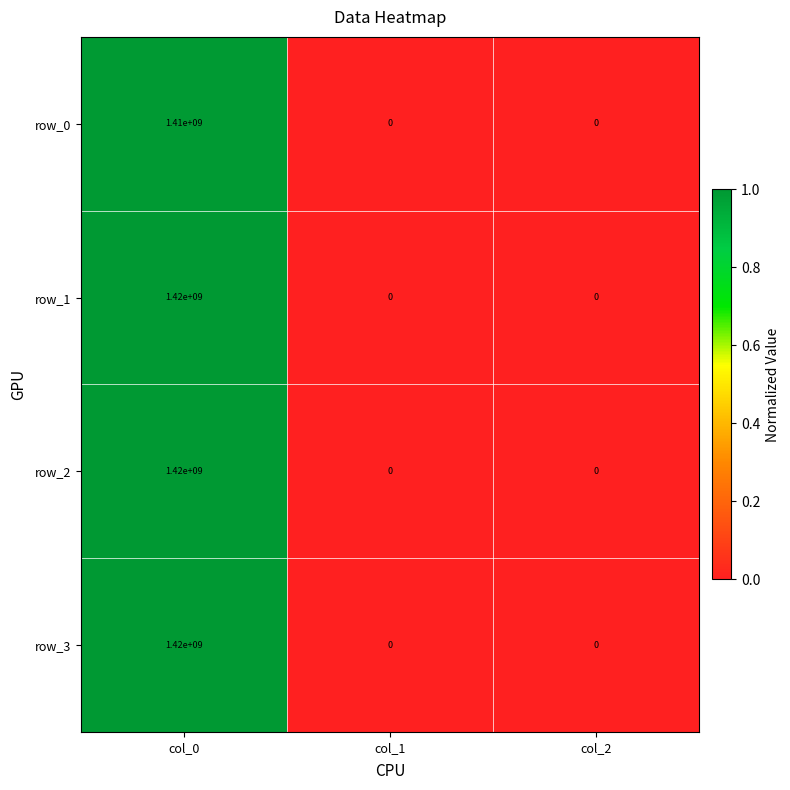

Reading left to right, list all the values displayed in this chart.

row_0: col_0=1410000000	col_1=0	col_2=0
row_1: col_0=1420000000	col_1=0	col_2=0
row_2: col_0=1420000000	col_1=0	col_2=0
row_3: col_0=1420000000	col_1=0	col_2=0